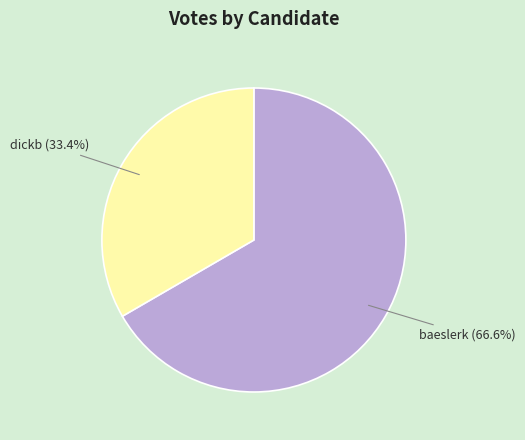

True or false: dickb accounts for 33% of the total.

True